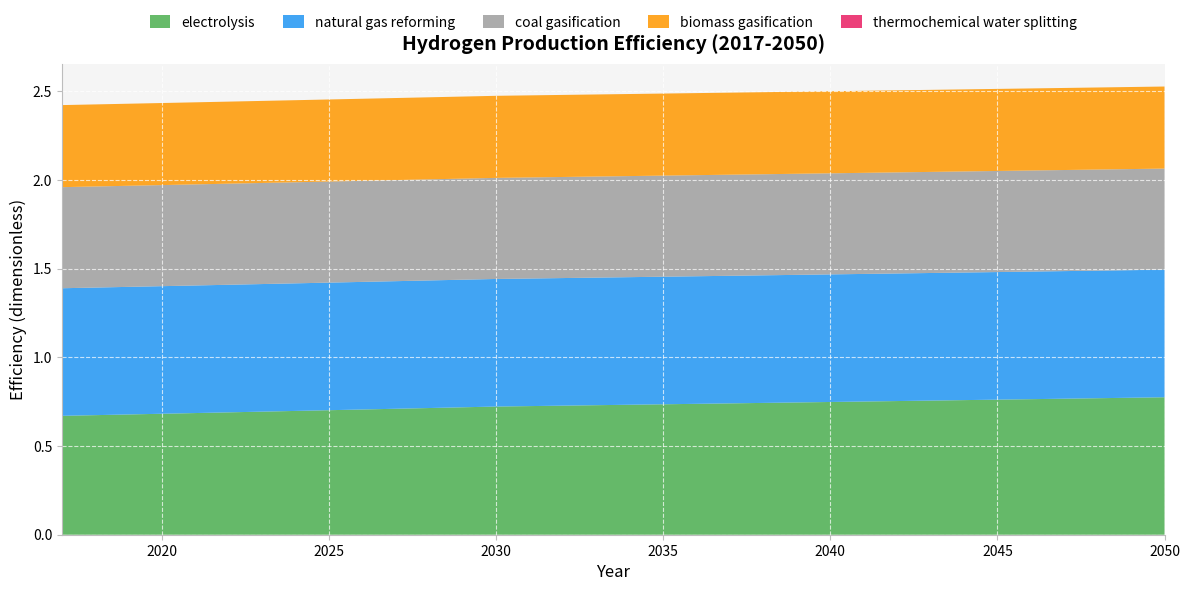

Reading left to right, transcribe all the data shown in this chart.

electrolysis: 0.7	0.7	0.7	0.7	0.7	0.7	0.7	0.7	0.7	0.7	0.7	0.7	0.7	0.7	0.7	0.7	0.7	0.7	0.7	0.7	0.7	0.7	0.7	0.7	0.8	0.8	0.8	0.8	0.8	0.8	0.8	0.8	0.8	0.8
natural gas reforming: 0.7	0.7	0.7	0.7	0.7	0.7	0.7	0.7	0.7	0.7	0.7	0.7	0.7	0.7	0.7	0.7	0.7	0.7	0.7	0.7	0.7	0.7	0.7	0.7	0.7	0.7	0.7	0.7	0.7	0.7	0.7	0.7	0.7	0.7
coal gasification: 0.6	0.6	0.6	0.6	0.6	0.6	0.6	0.6	0.6	0.6	0.6	0.6	0.6	0.6	0.6	0.6	0.6	0.6	0.6	0.6	0.6	0.6	0.6	0.6	0.6	0.6	0.6	0.6	0.6	0.6	0.6	0.6	0.6	0.6
biomass gasification: 0.5	0.5	0.5	0.5	0.5	0.5	0.5	0.5	0.5	0.5	0.5	0.5	0.5	0.5	0.5	0.5	0.5	0.5	0.5	0.5	0.5	0.5	0.5	0.5	0.5	0.5	0.5	0.5	0.5	0.5	0.5	0.5	0.5	0.5
thermochemical water splitting: 0.0	0.0	0.0	0.0	0.0	0.0	0.0	0.0	0.0	0.0	0.0	0.0	0.0	0.0	0.0	0.0	0.0	0.0	0.0	0.0	0.0	0.0	0.0	0.0	0.0	0.0	0.0	0.0	0.0	0.0	0.0	0.0	0.0	0.0